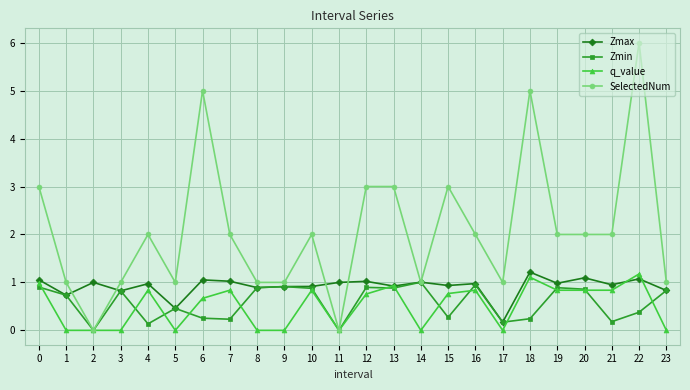

True or false: SelectedNum has more than 1 points higher than both neighbors.

True